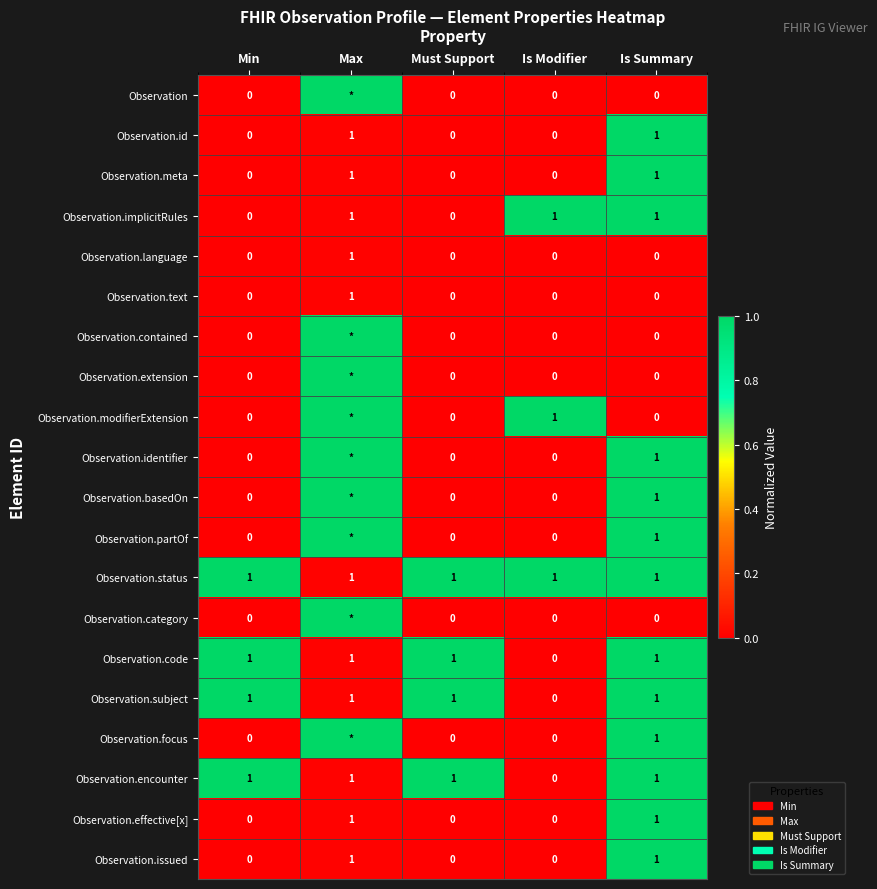

Count the Observation.subject values in the range 1 to 2.

4